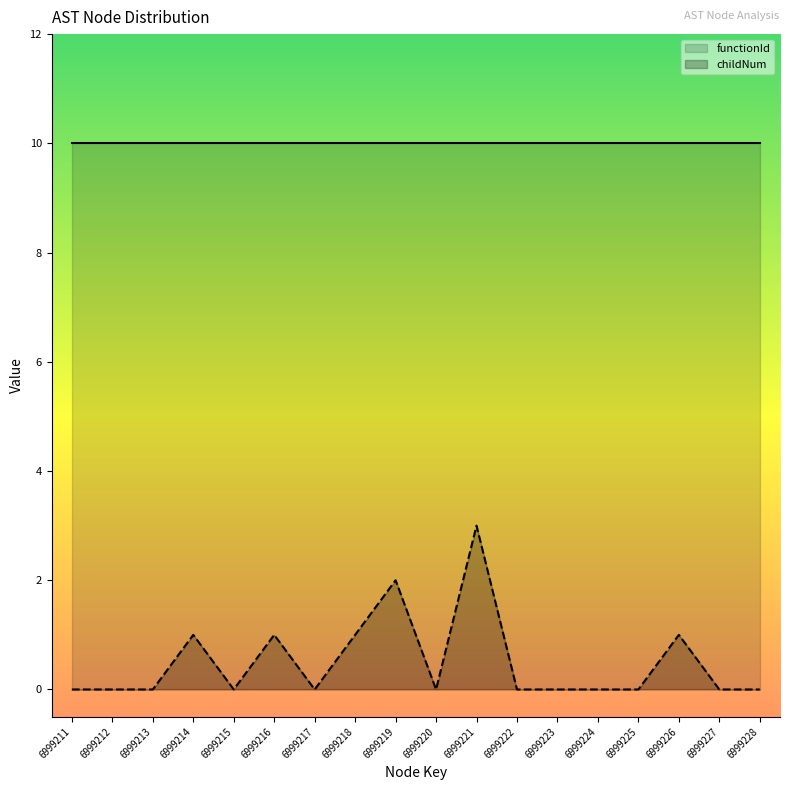

What is the difference between the second highest and second lowest values?

2